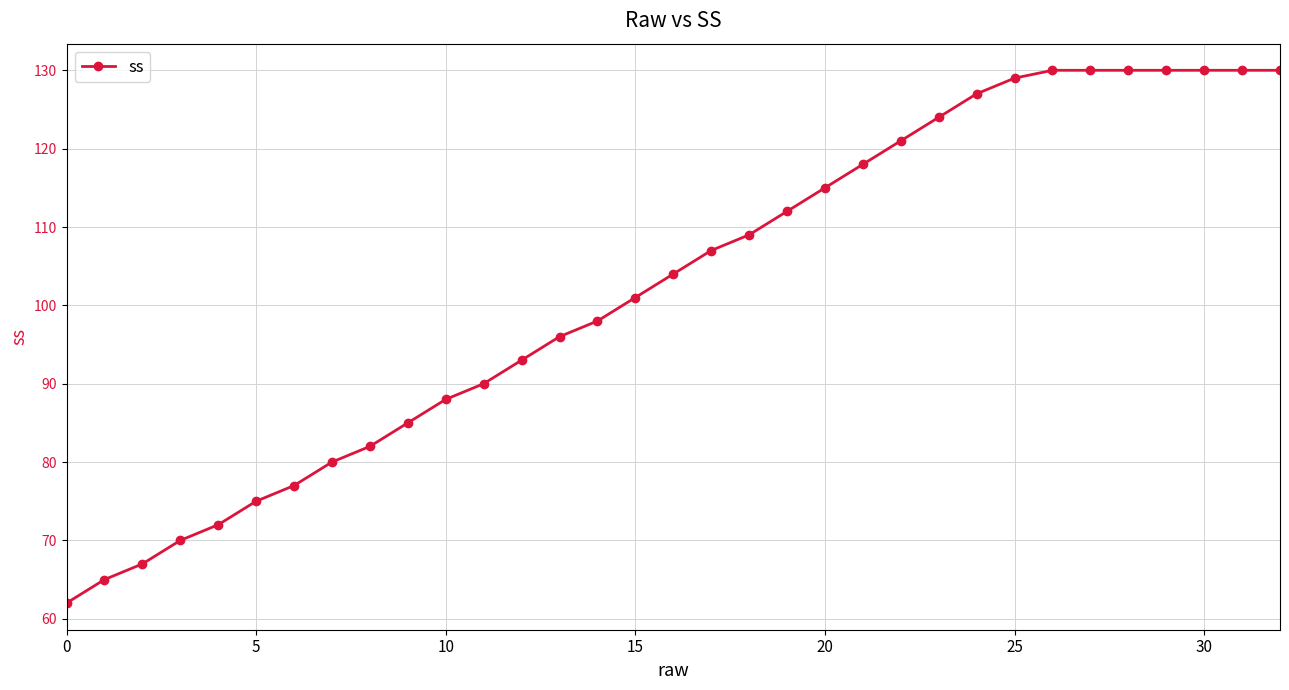

What is the greatest value displayed?

130